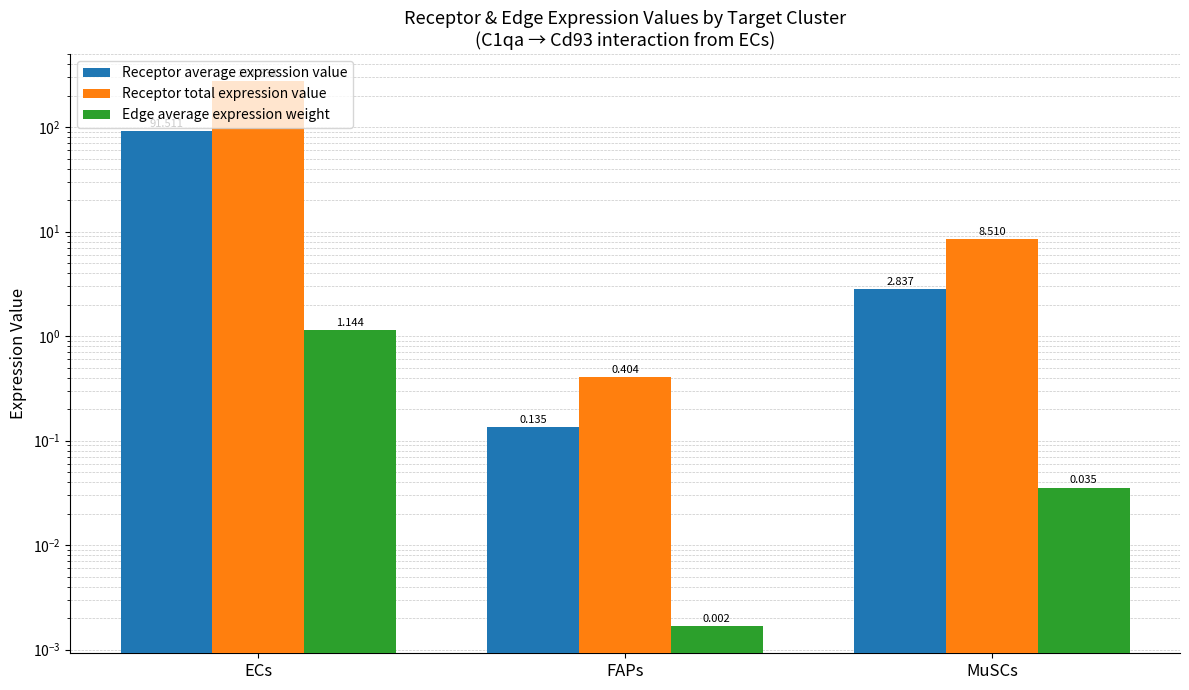

Which category has the lowest value in the Receptor total expression value series?

FAPs